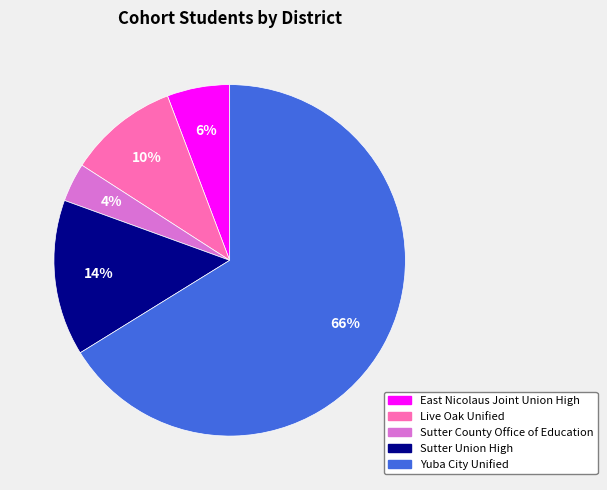

Which has a higher value, Yuba City Unified or Sutter Union High?

Yuba City Unified